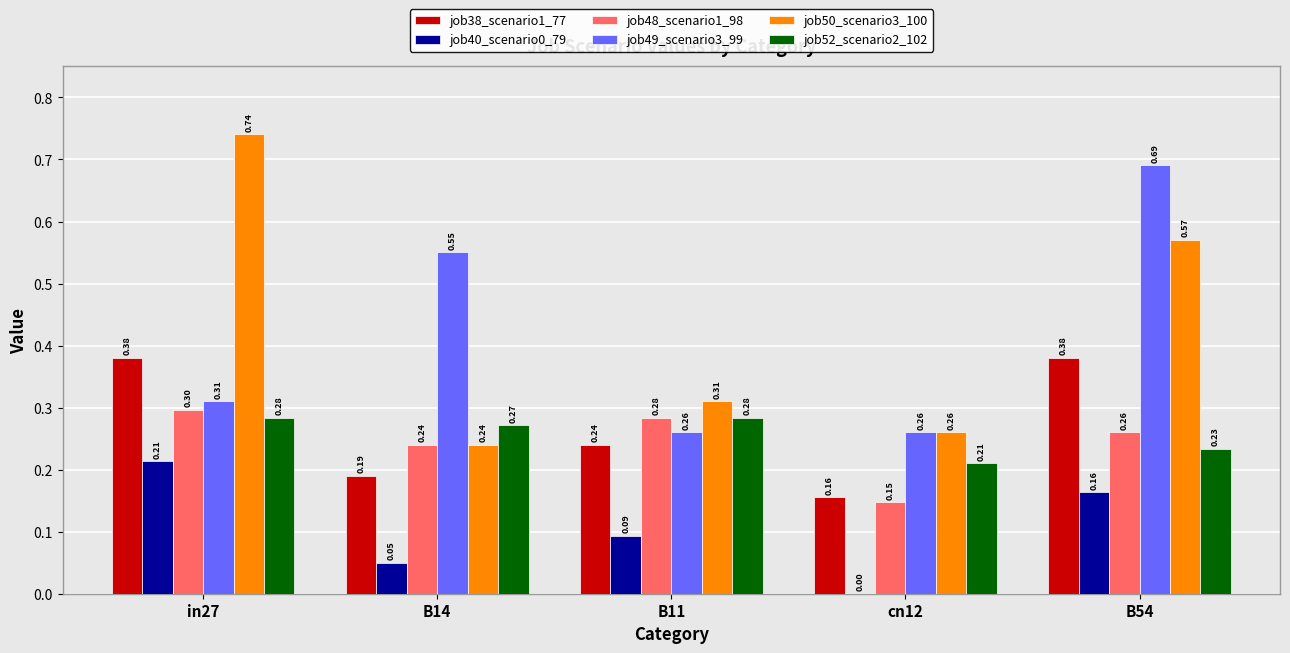

Which series changed the most between B11 and B54?

job49_scenario3_99